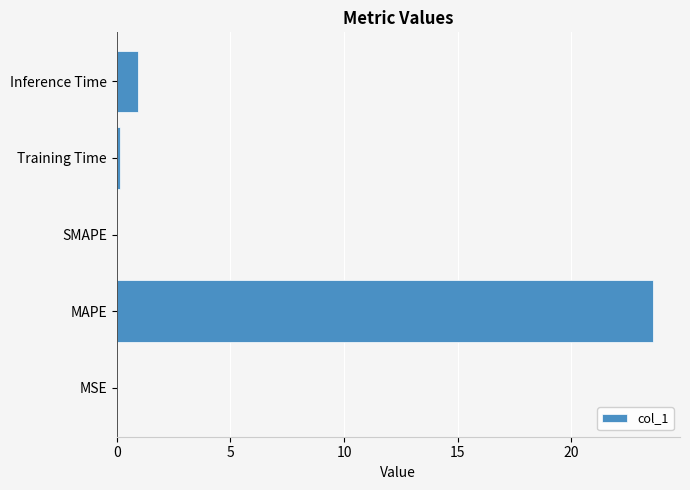

Which has a higher value, Inference Time or SMAPE?

Inference Time